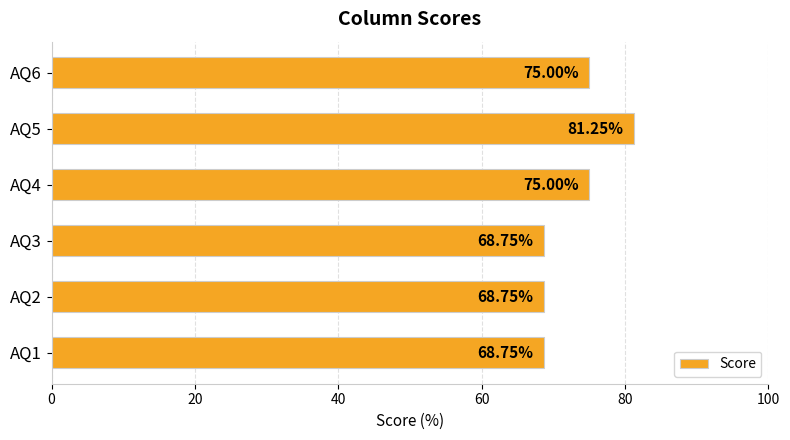

What is the sum of all values?

437.5